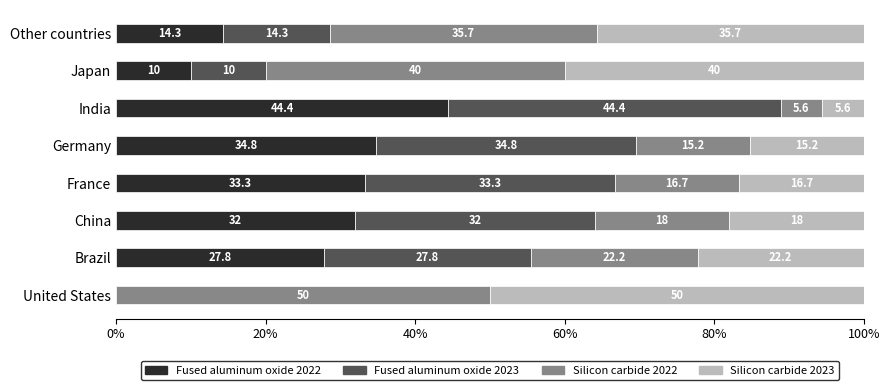

What is the highest value of the Fused aluminum oxide 2022 series?

44.4